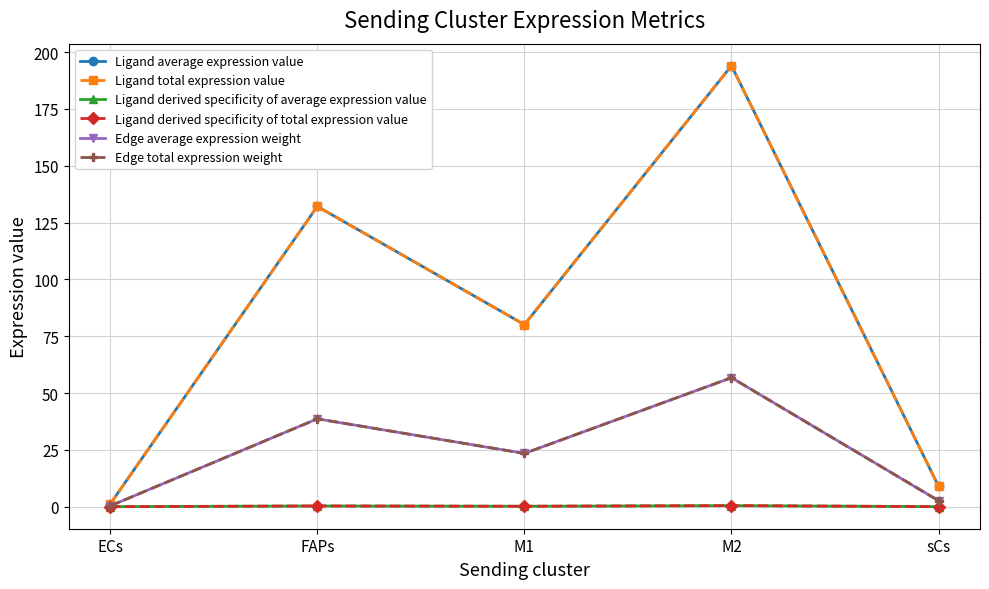

What is the total value across all series at sCs?

23.2